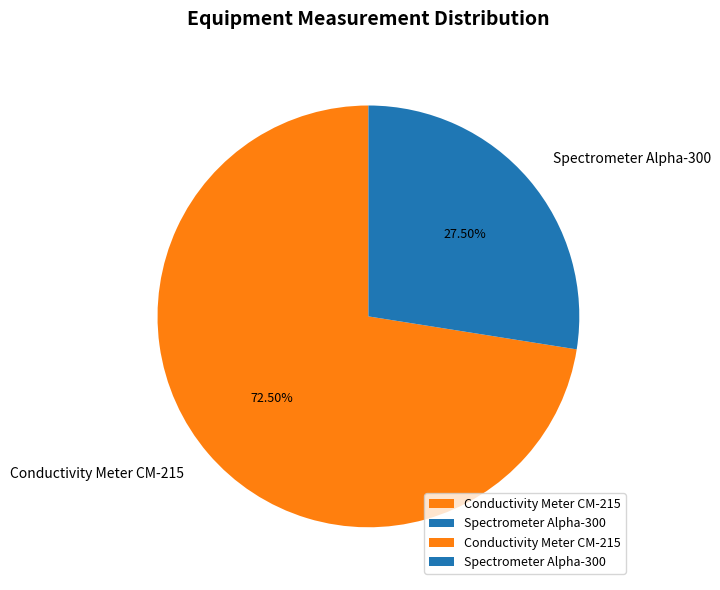

What is the total percentage of Conductivity Meter CM-215 and Spectrometer Alpha-300?

100.0%